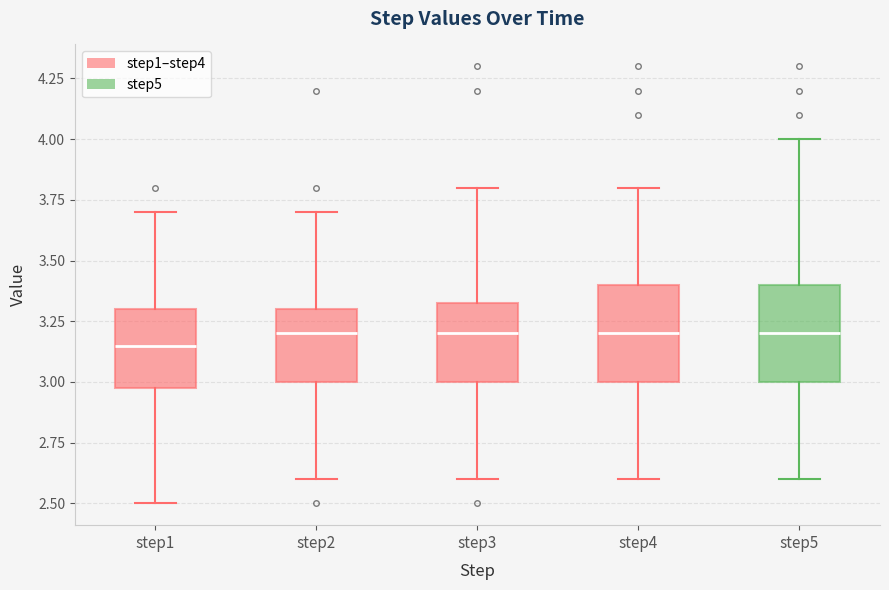

Reading left to right, transcribe this box plot: for each box, give where its median line is, the range the box spans, and where its two whiskers end, as read against the y-axis. The values are not printed on the chart, so give them approximately, as read against the axis.

step1: median 3.15, box 3.00 to 3.30, whiskers 2.50 to 3.70
step2: median 3.20, box 3.00 to 3.30, whiskers 2.60 to 3.70
step3: median 3.20, box 3.00 to 3.35, whiskers 2.60 to 3.80
step4: median 3.20, box 3.00 to 3.40, whiskers 2.60 to 3.80
step5: median 3.20, box 3.00 to 3.40, whiskers 2.60 to 4.00